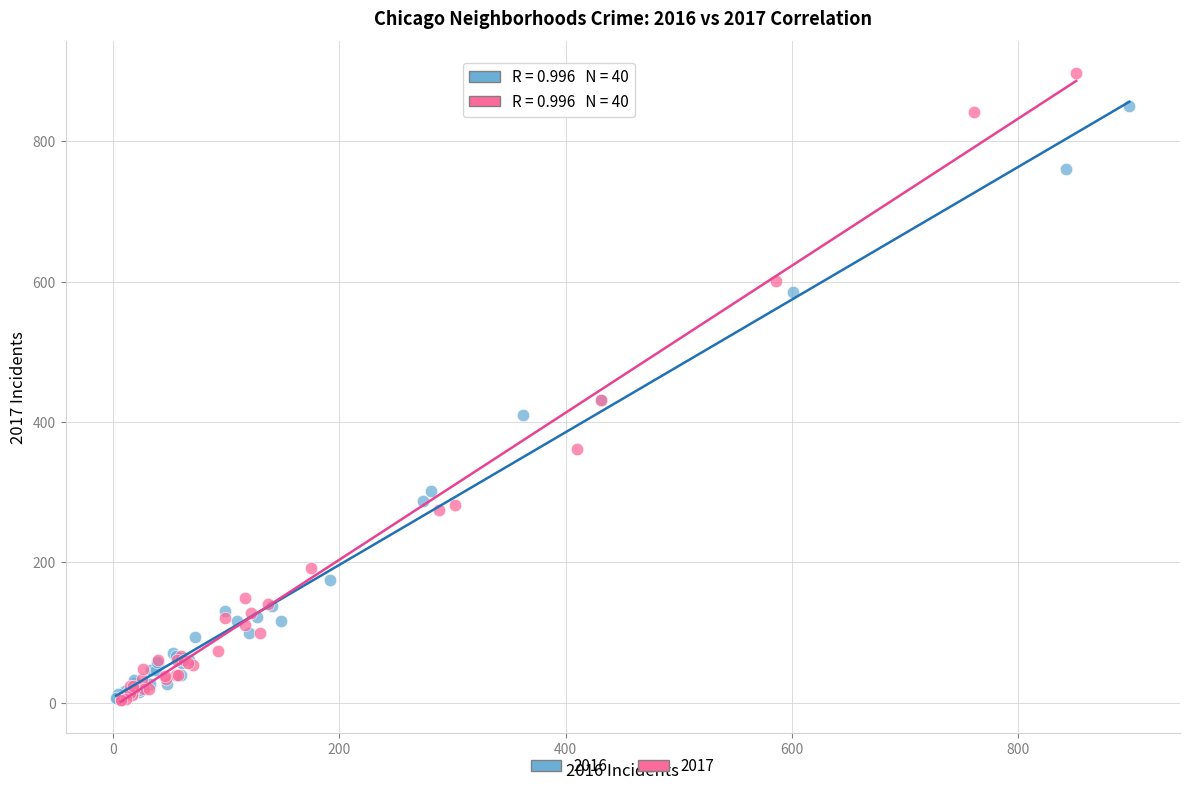

Which series contains the highest Y value?

2017